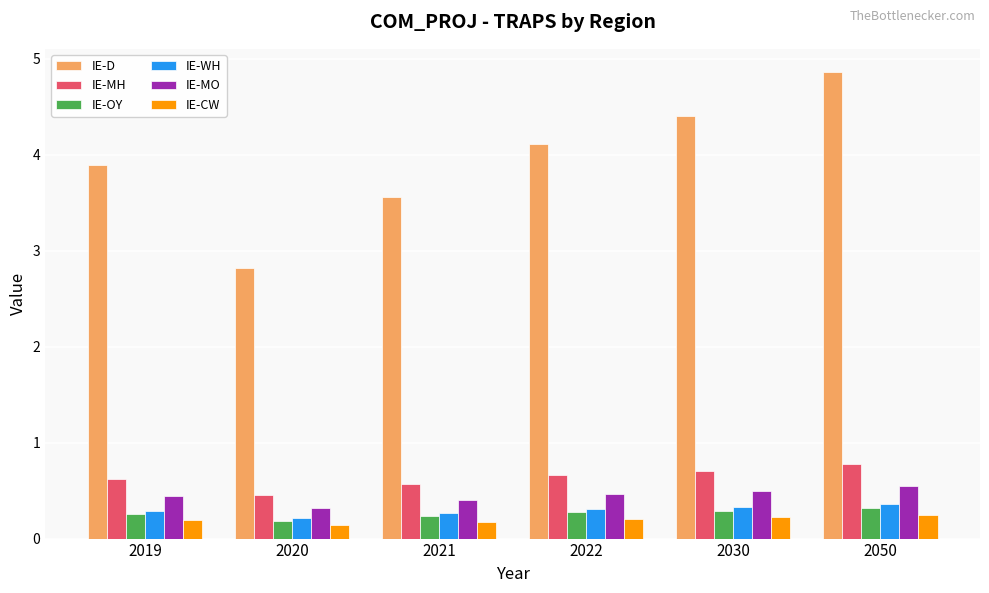

Are the bars horizontal?

No